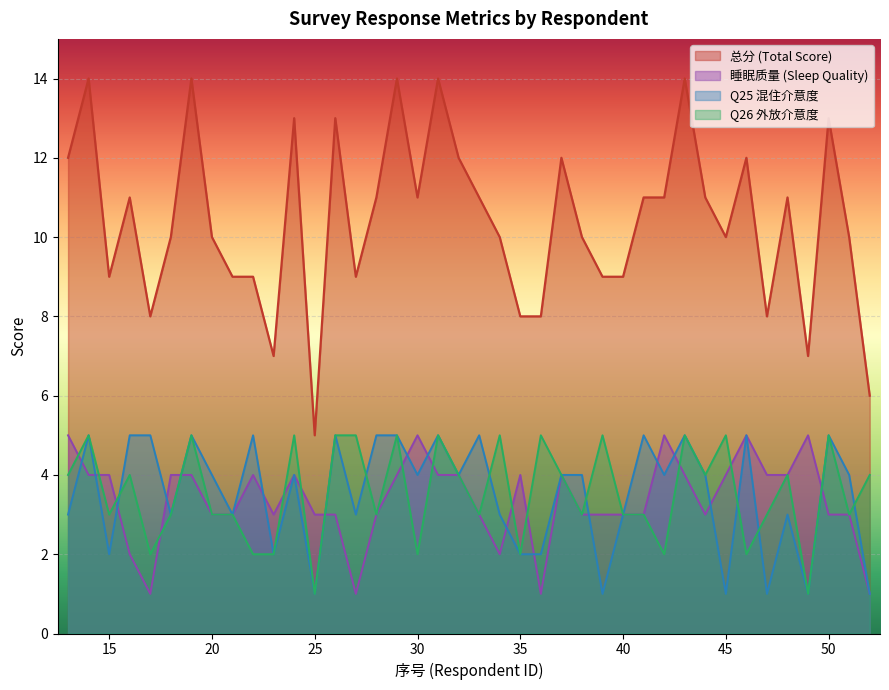

The Q25评分 series shows 5 at 31. True or false?

True